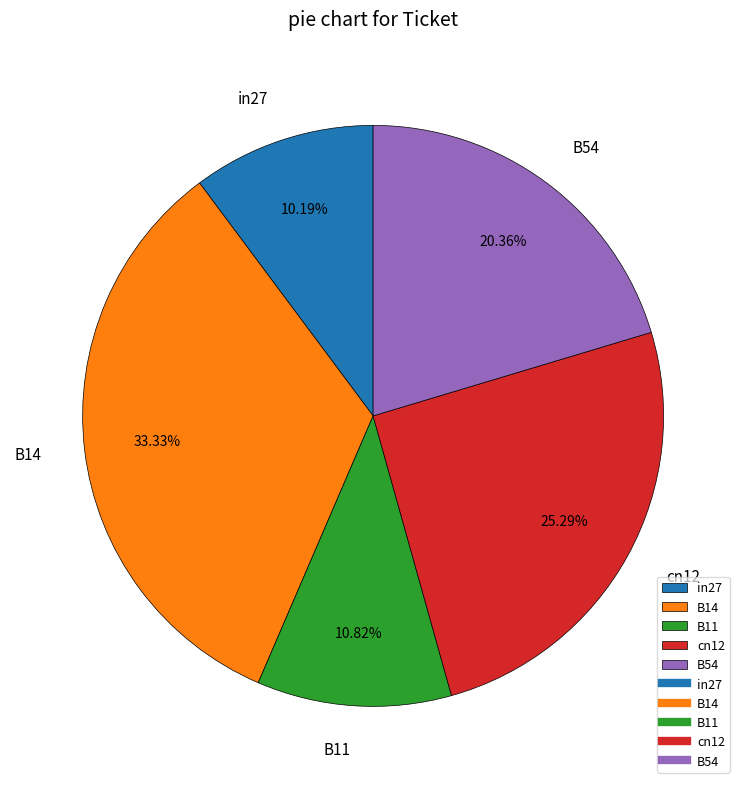

Does in27 account for over 50% of the chart?

No